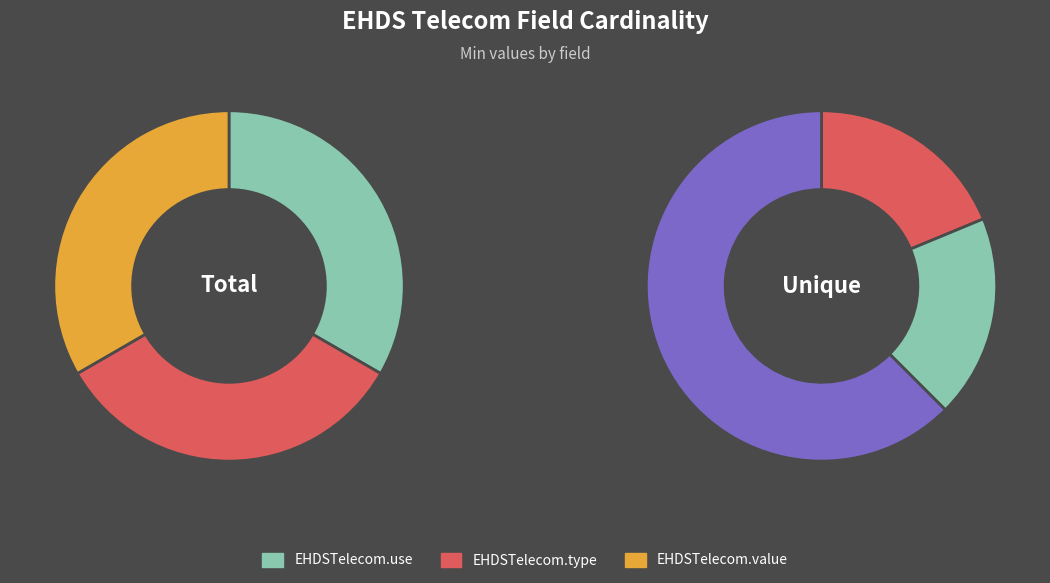

Which slice is the smallest?

EHDSTelecom.use